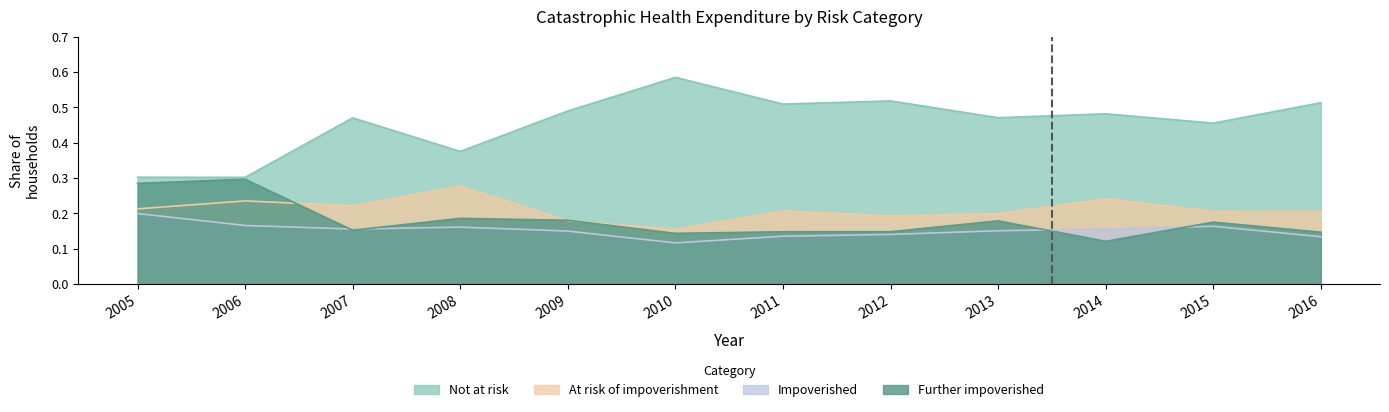

What is the spread (max minus min) of values at 2015?

0.3